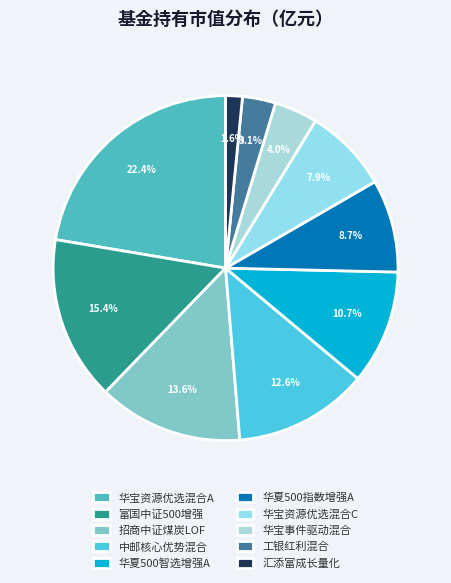

Which category has the biggest portion of the pie?

华宝资源优选混合A